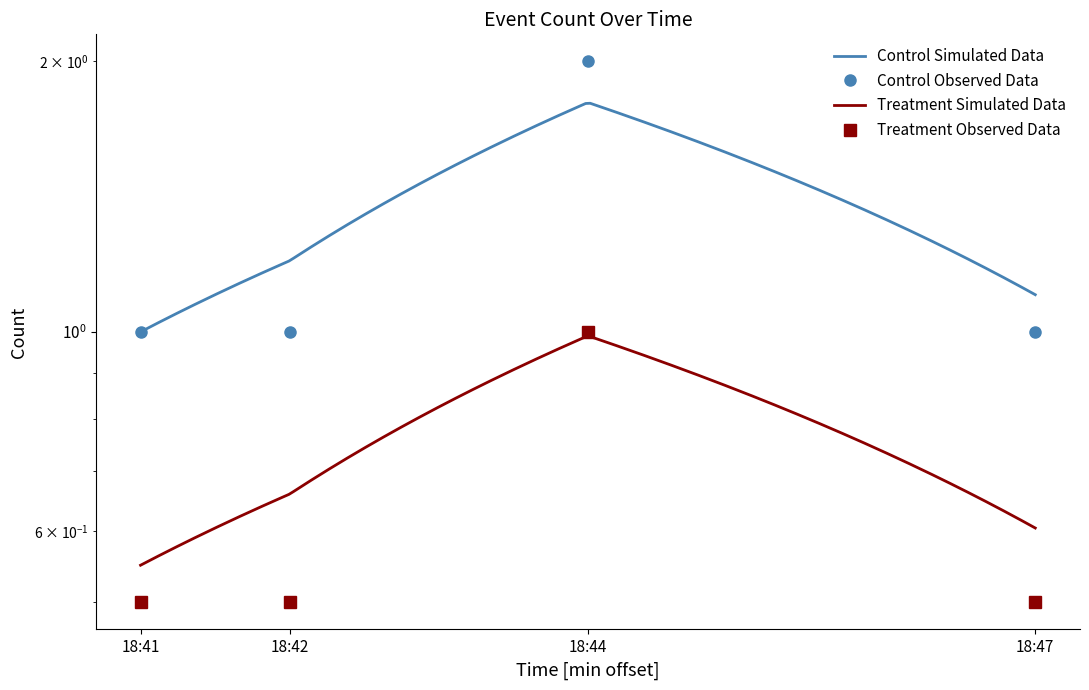

What is the sum of the values at 18:42 and 18:41?

2